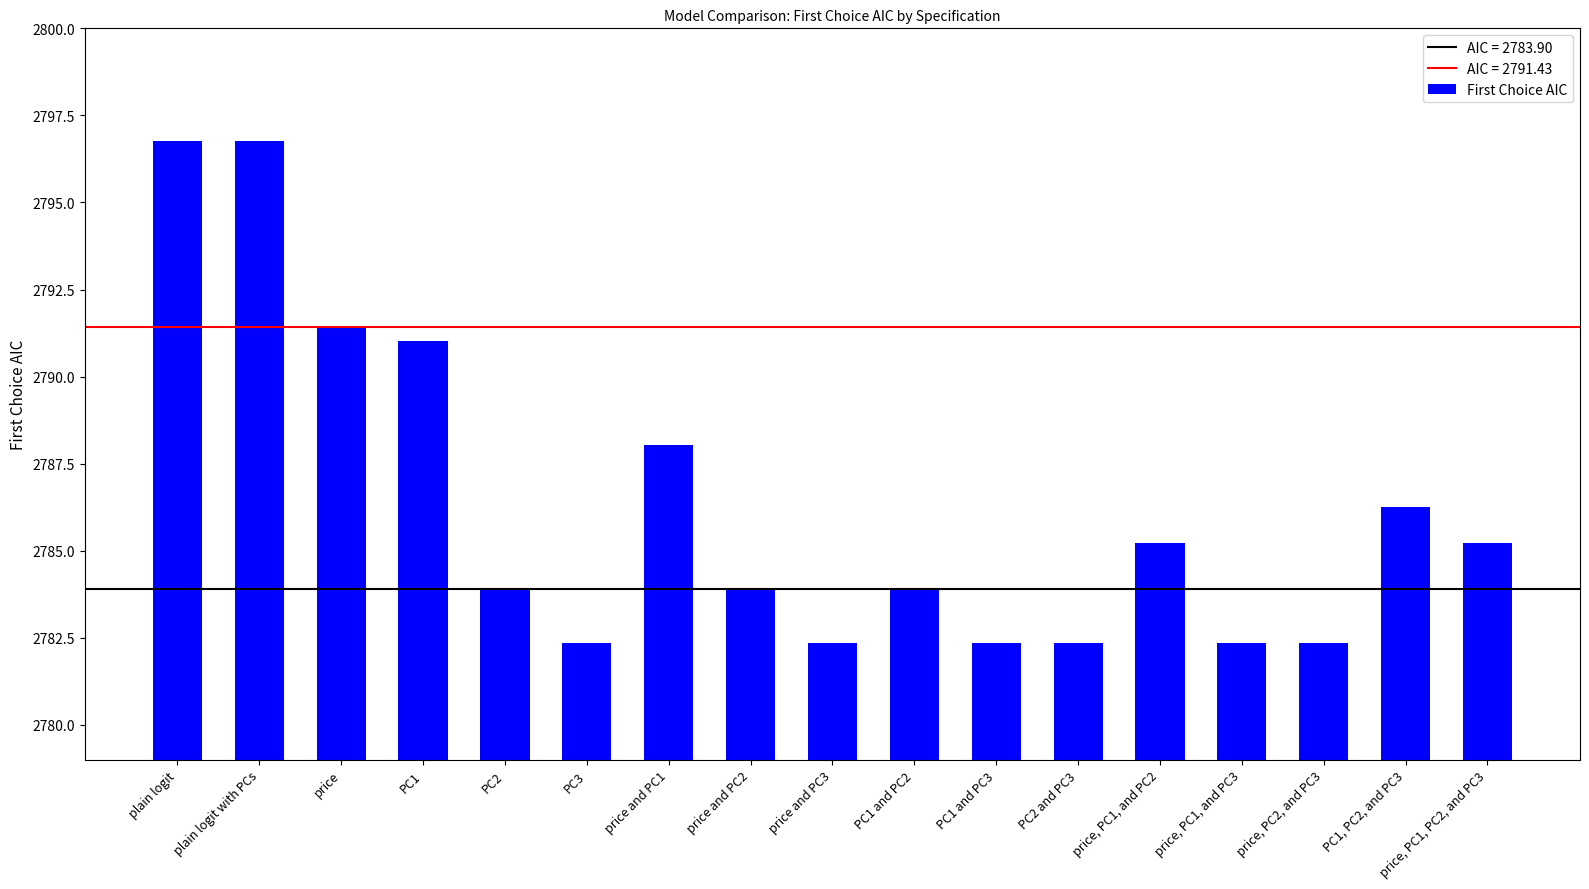

What is the label of the 4th bar from the left?

PC1